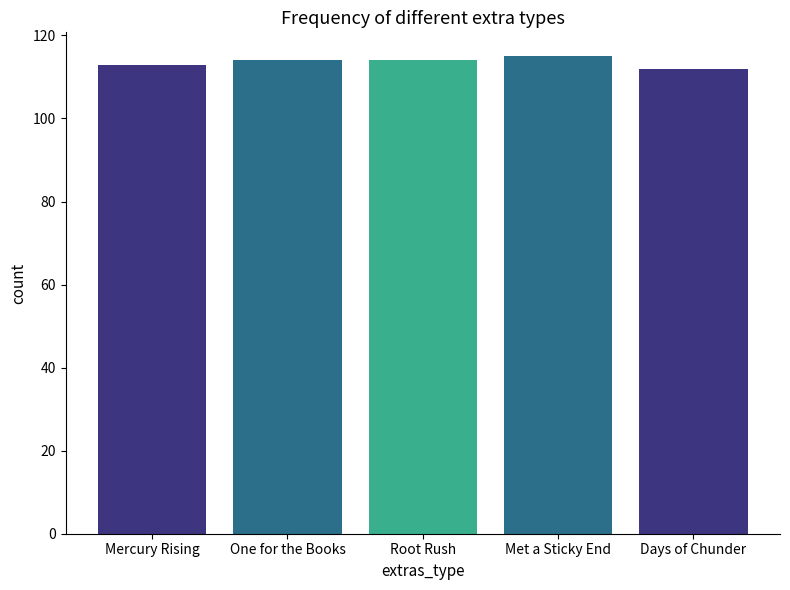

What is the approximate value at One for the Books?

114